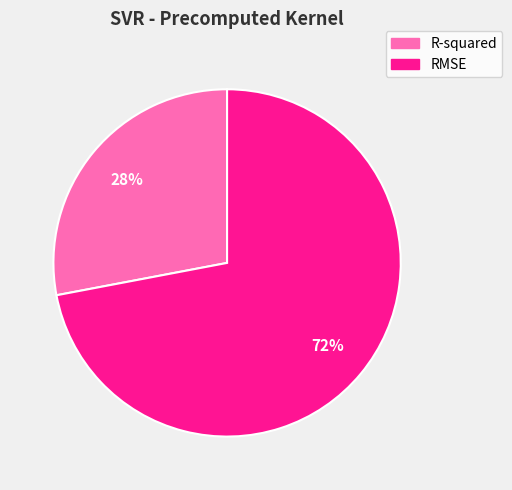

Is RMSE the majority of the pie?

Yes